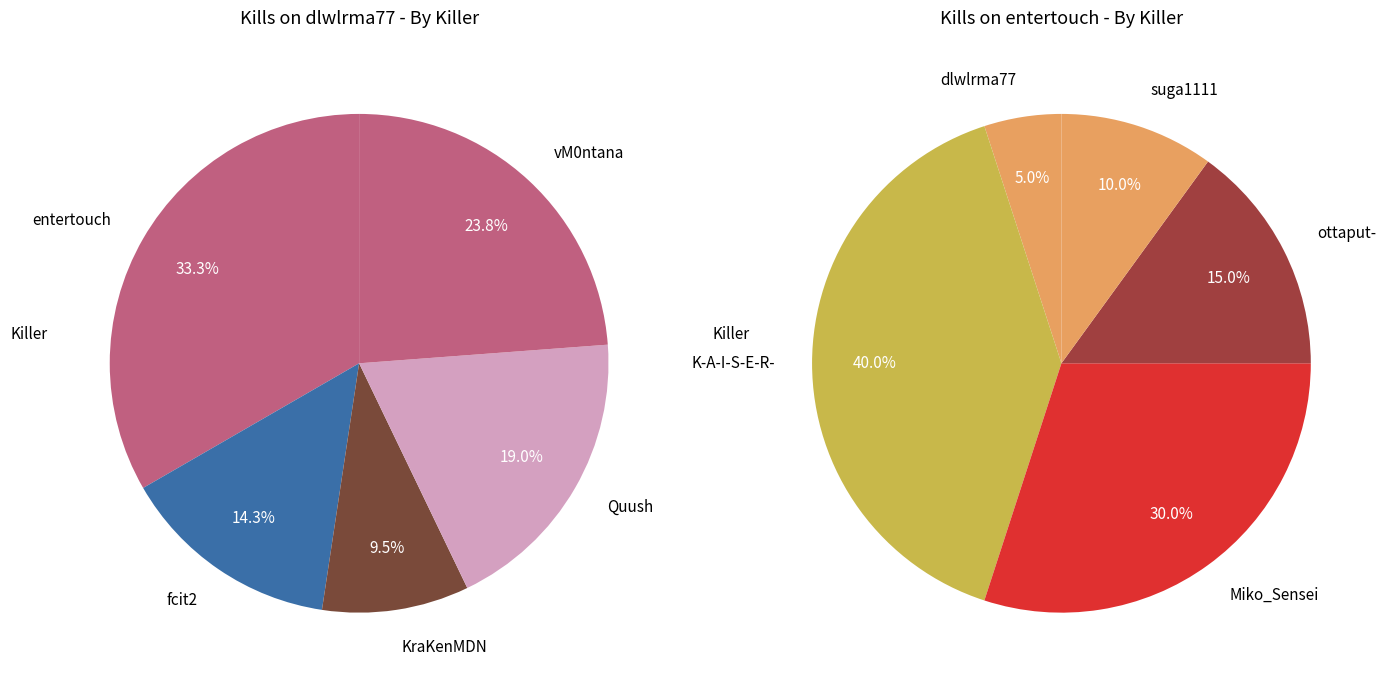

Is there a majority slice in this chart?

No